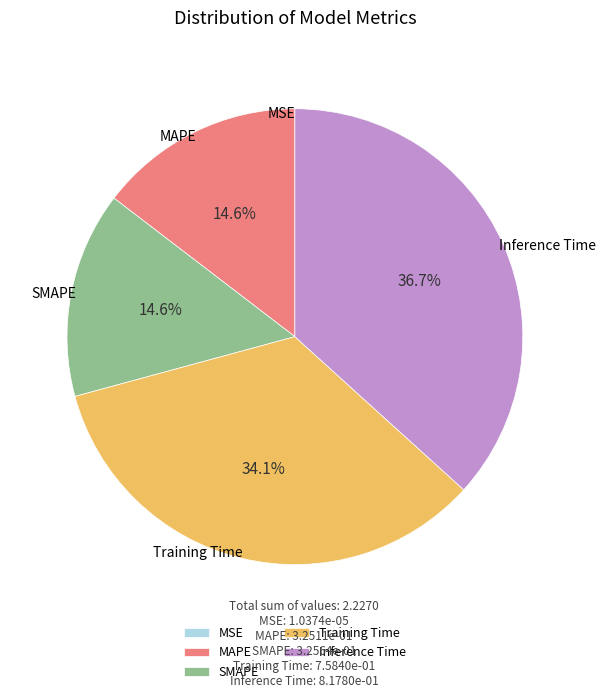

True or false: Training Time accounts for 34% of the total.

True